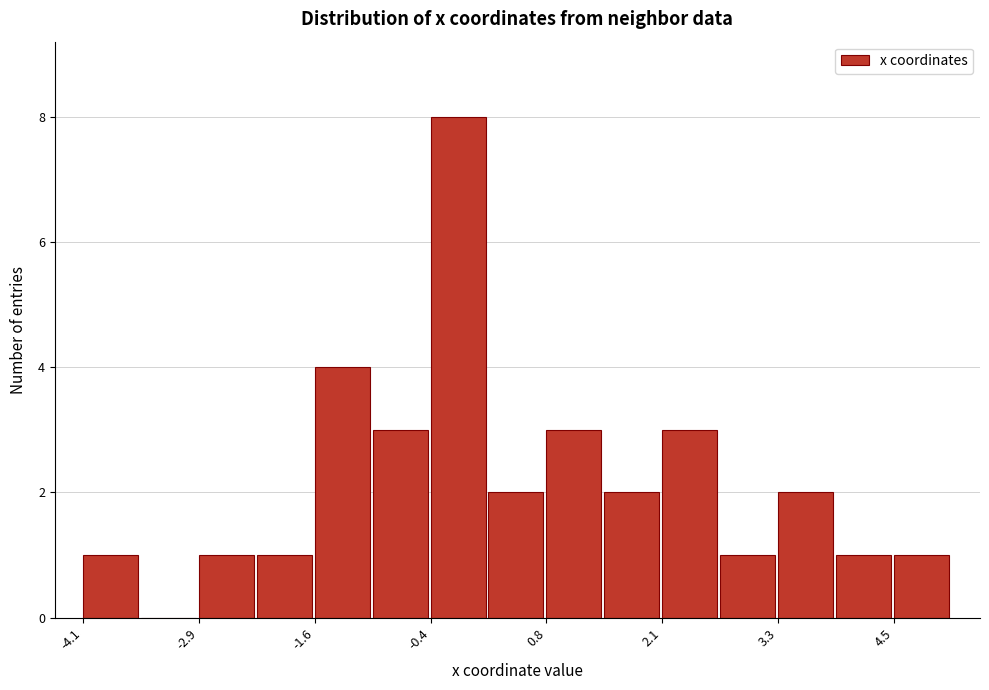

Read against the x-axis, roughly where is the centre of the tallest bar?

-0.2